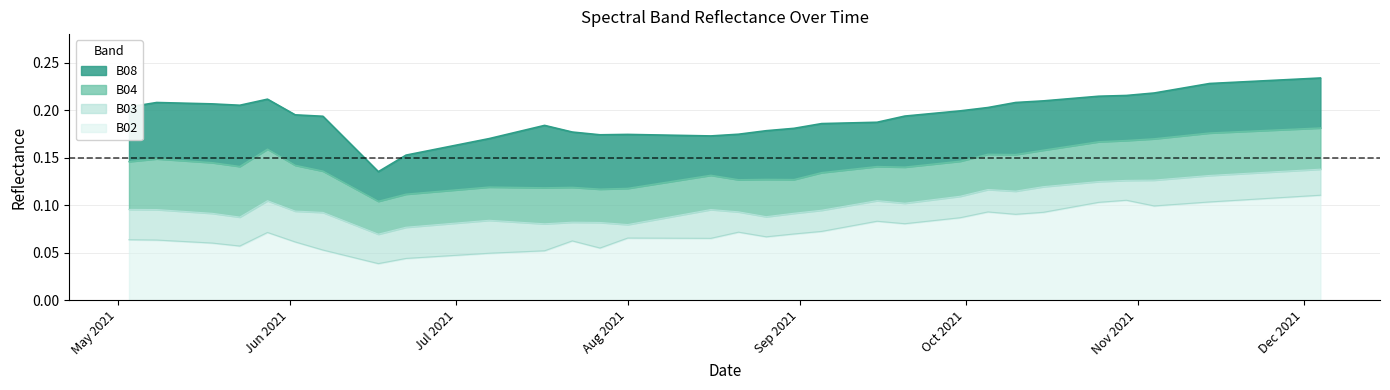

How many interior local valleys does the B03 series have?

7